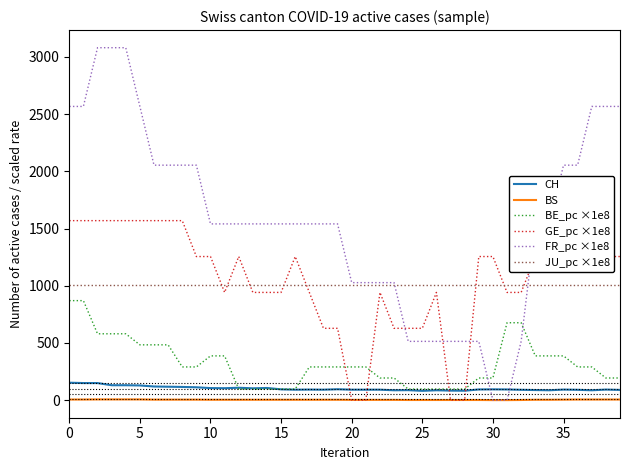

What is the greatest value displayed?

3080.6